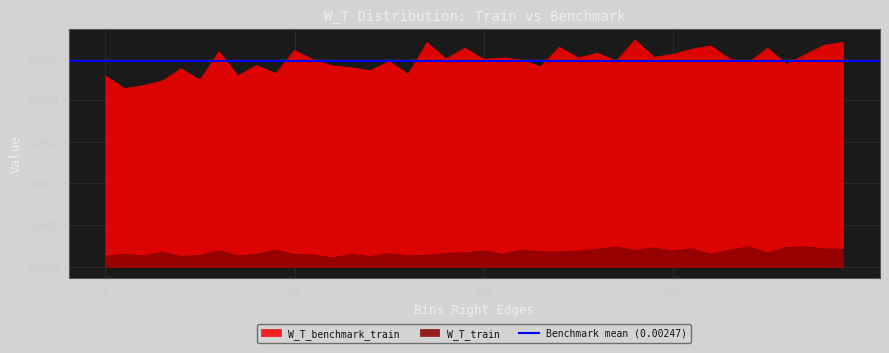

True or false: W_T_benchmark_train and W_T_train intersect in this chart.

False